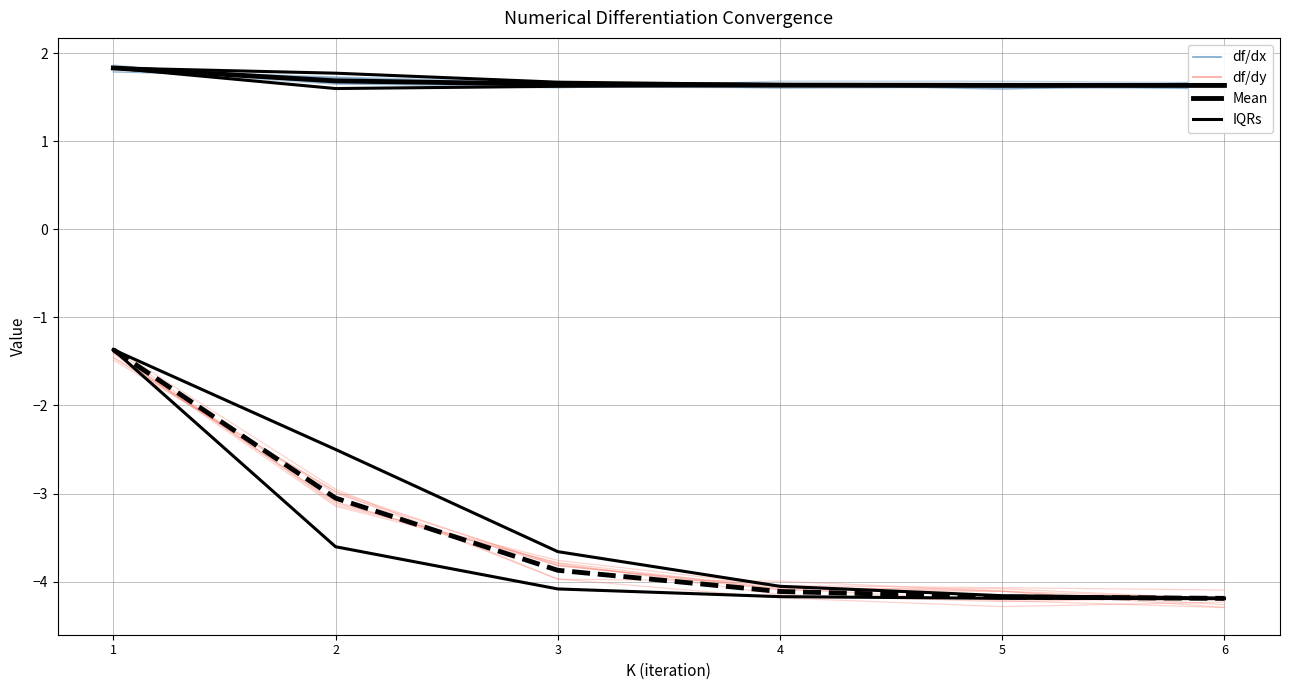

What is the total value across all series at 4?

-3.2